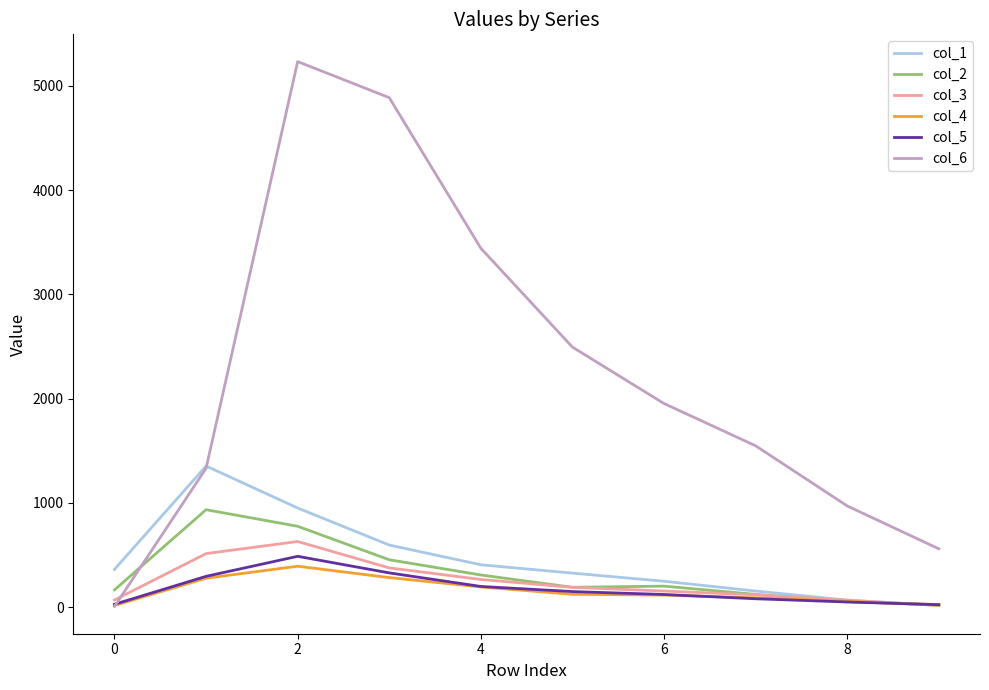

Which series has the largest total across all categories?

col_6